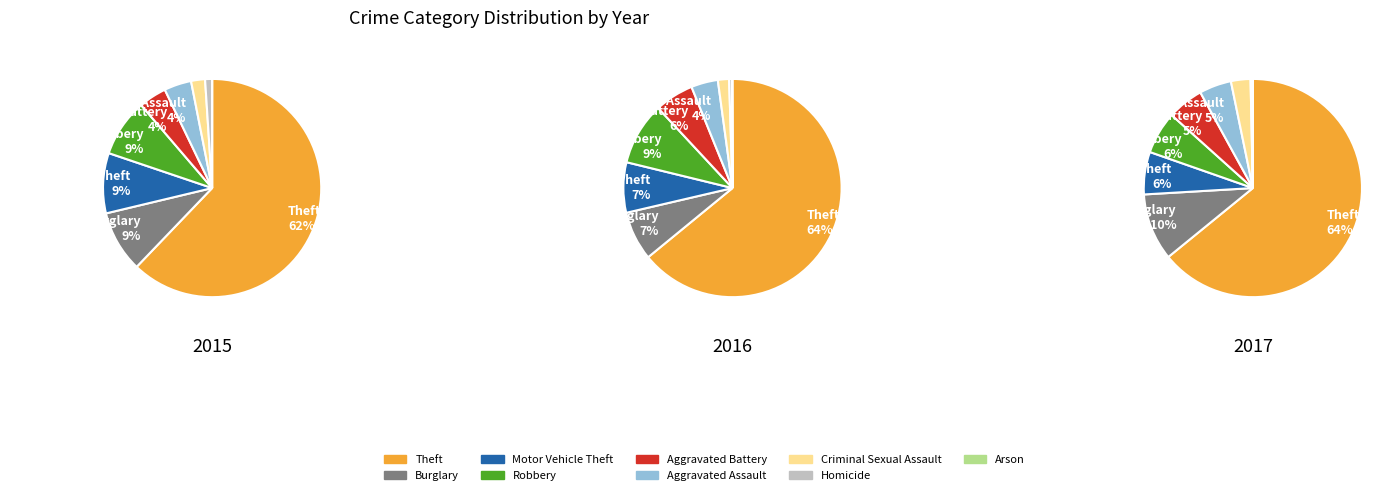

Is values_2015 the majority of the pie?

Yes